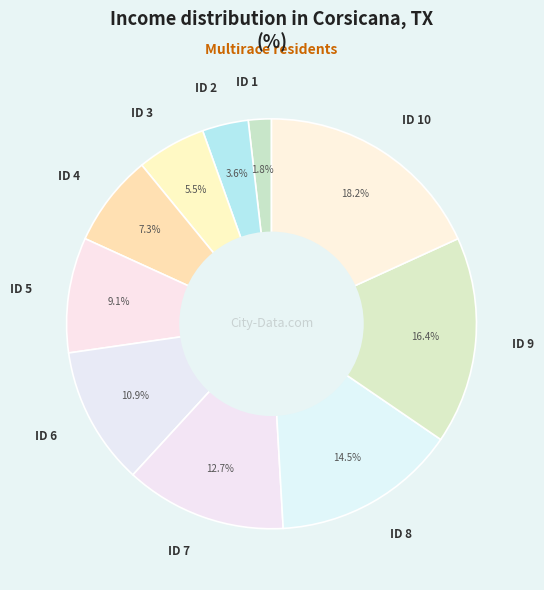

To the nearest percent, what is the average slice percentage?

10%